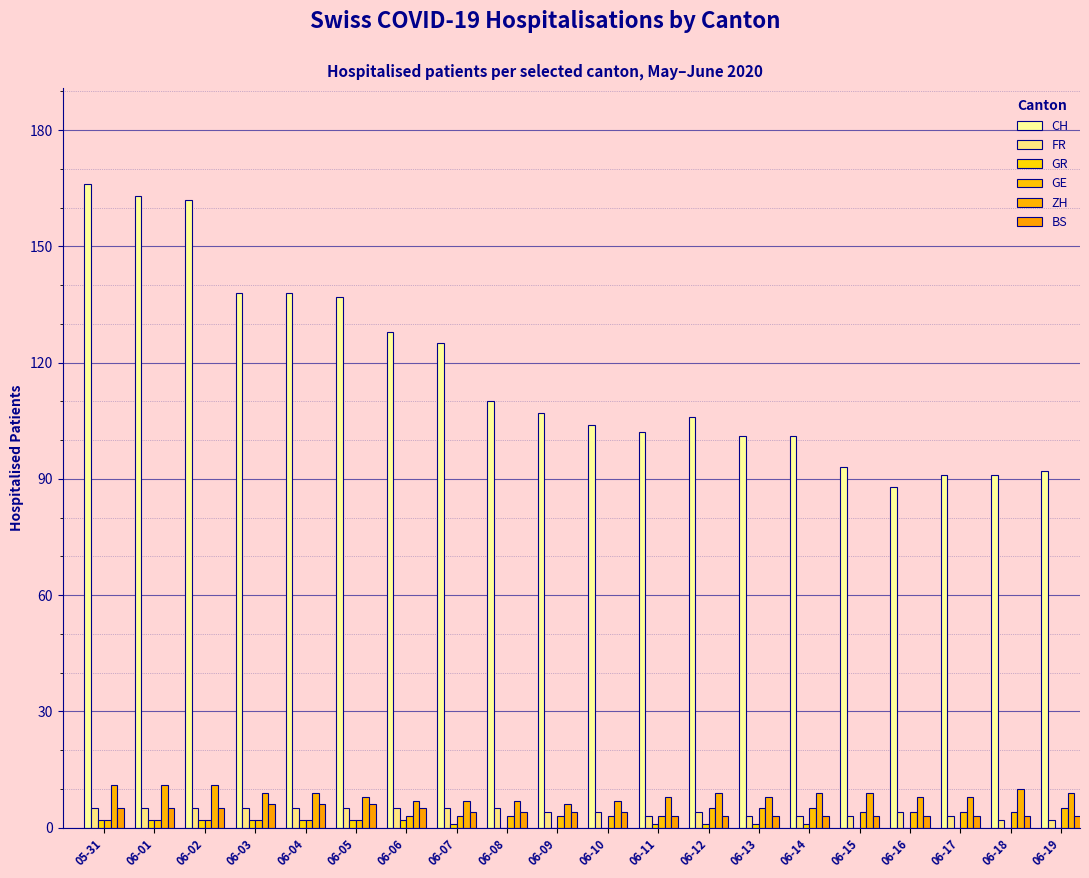

How many groups of bars are there?

20